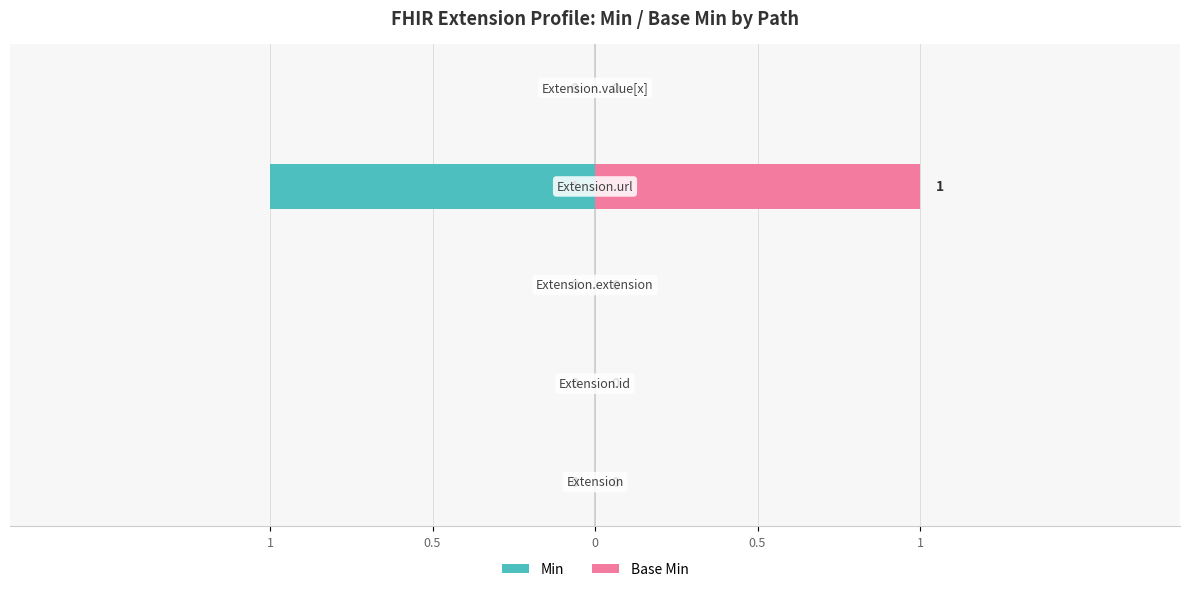

How many Min values are between 0 and 1?

4